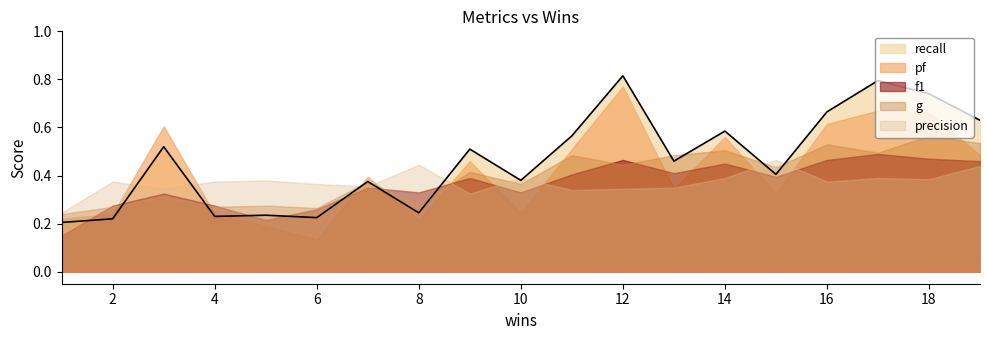

At which category is the sum across all series the highest?

12